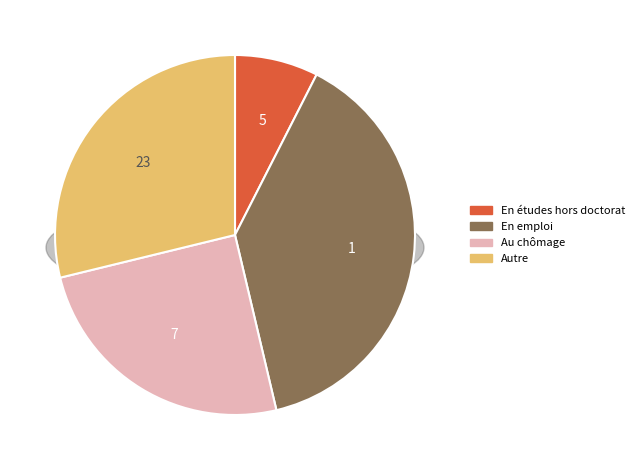

Does 0 account for over 50% of the chart?

No